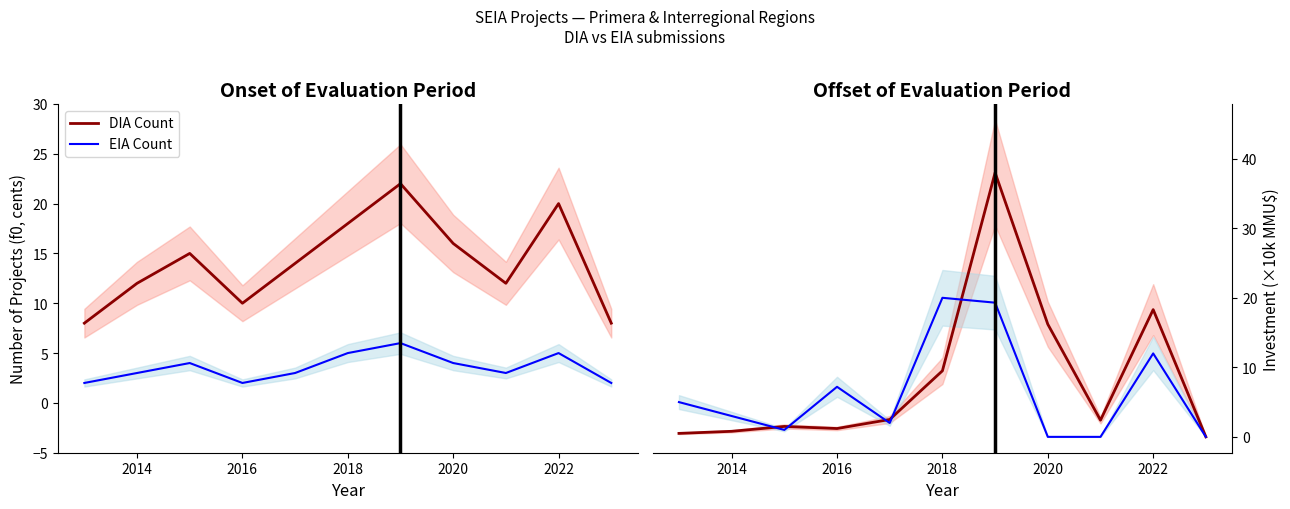

Reading left to right, list all the values displayed in this chart.

DIA Count: 8.0	12.0	15.0	10.0	14.0	18.0	22.0	16.0	12.0	20.0	8.0
EIA Count: 2.0	3.0	4.0	2.0	3.0	5.0	6.0	4.0	3.0	5.0	2.0
DIA Investment: 0.5	0.8	1.5	1.2	2.5	9.5	38.0	16.2	2.4	18.3	0.0
EIA Investment: 5.0	3.0	1.0	7.2	2.0	20.0	19.3	0.0	0.0	12.0	0.0